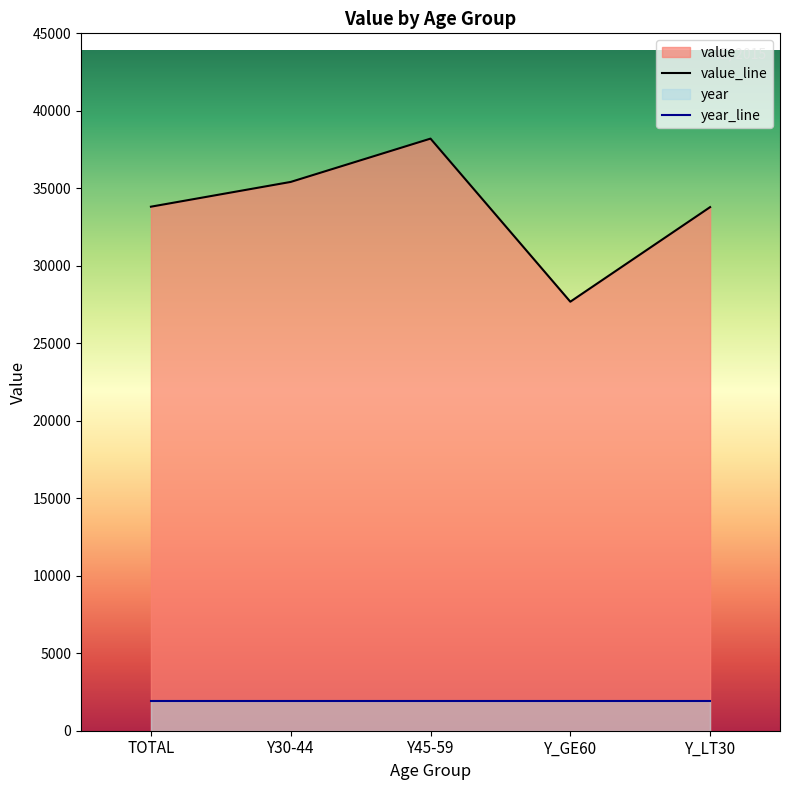

At which label is the value closest to 32944?

Y_LT30